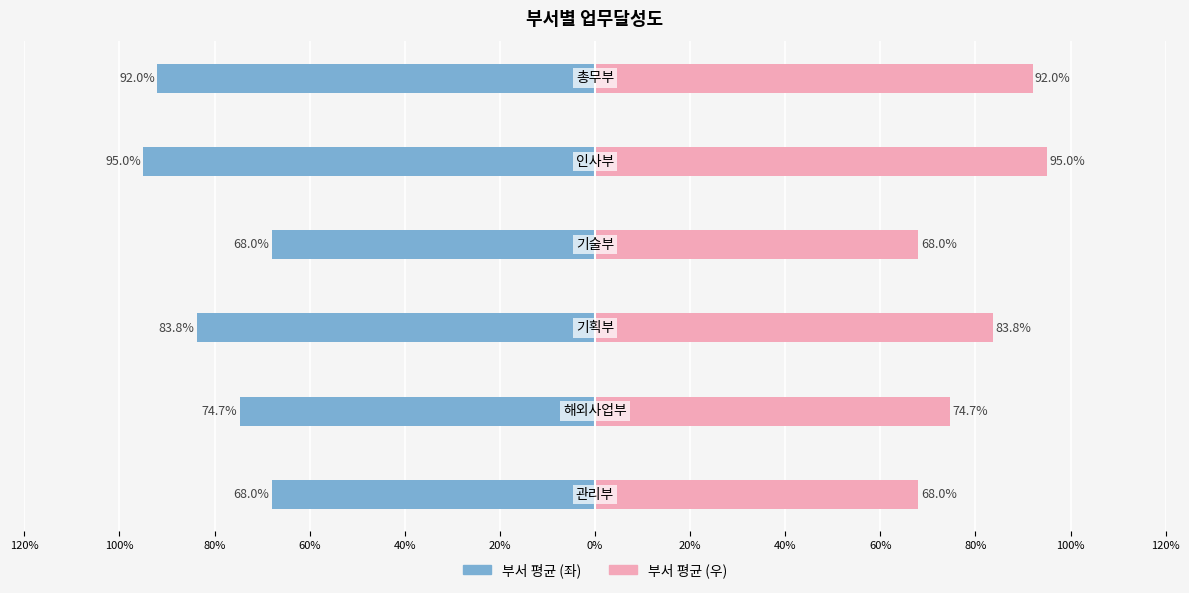

At how many categories does at least one series exceed 0?

6